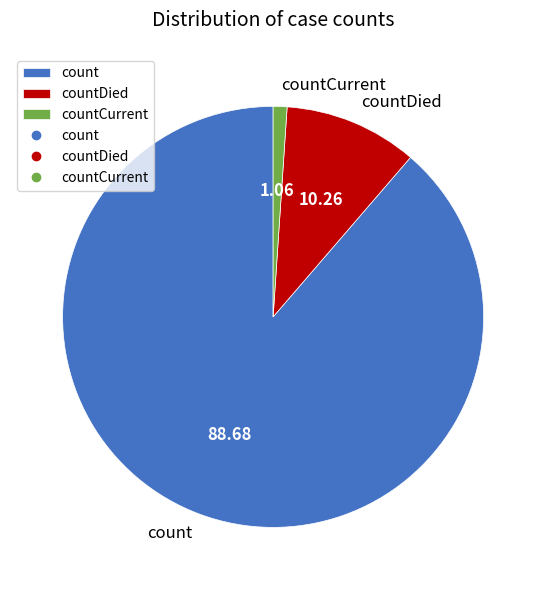

Which has a higher value, countCurrent or countDied?

countDied